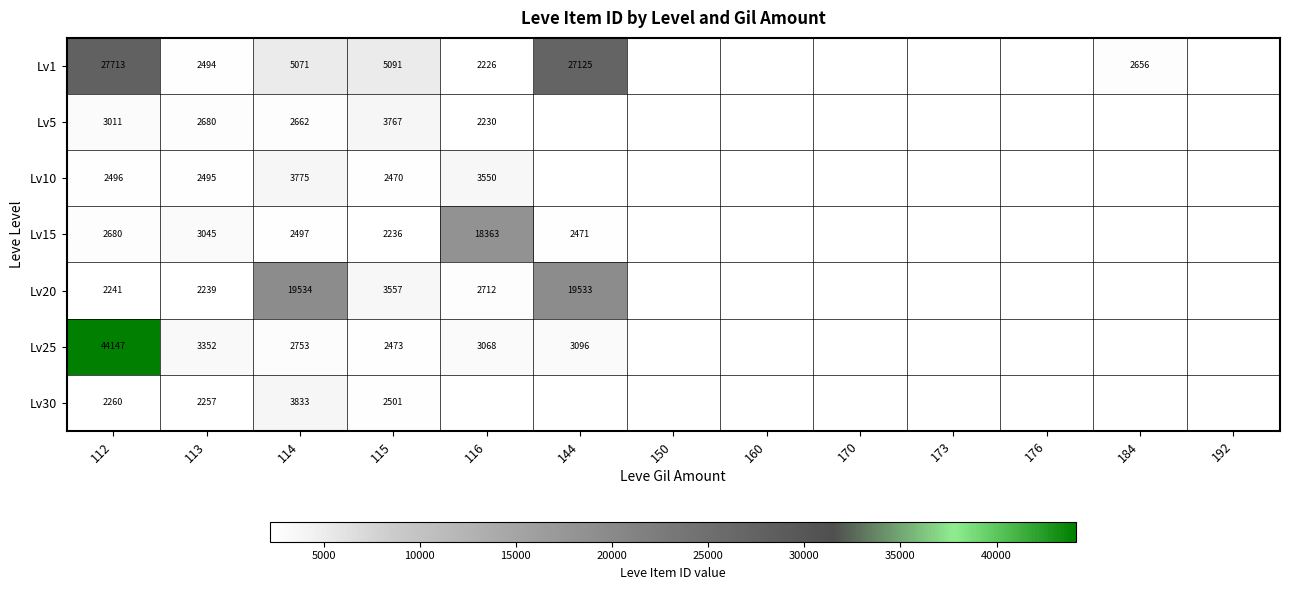

True or false: Lv25 has a value of 3352 at 113.

True